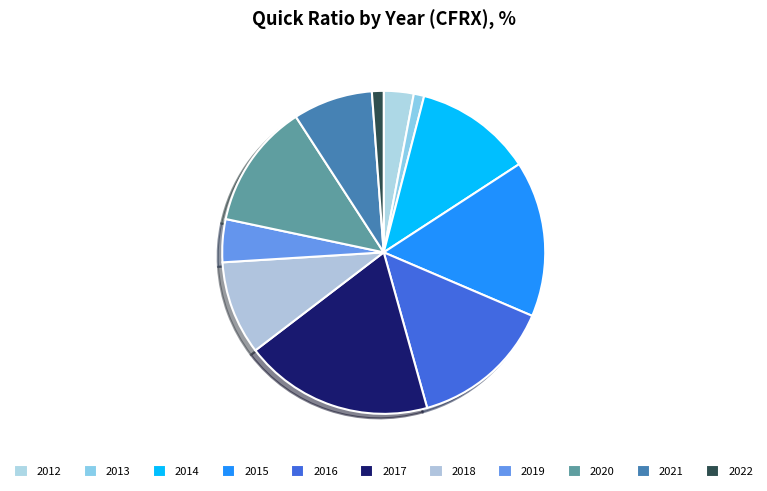

Which slice is the smallest?

2013